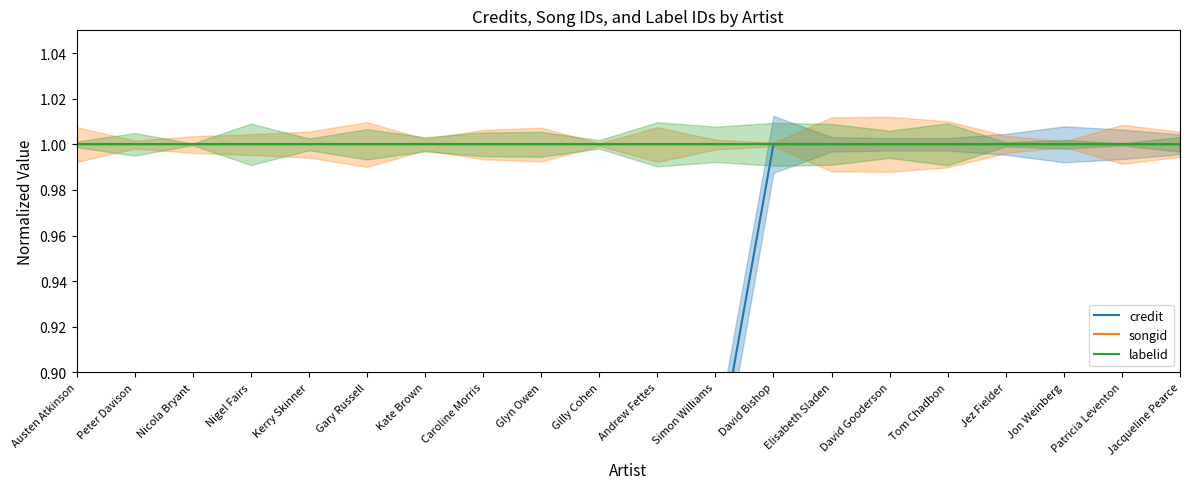

What are all the series names shown in the legend?

credit, songid, labelid